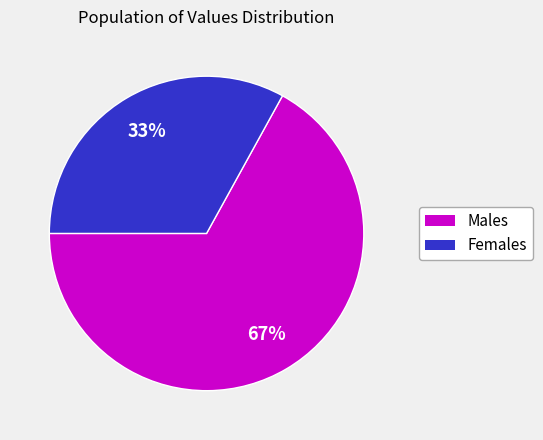

Which slice is the smallest?

Females